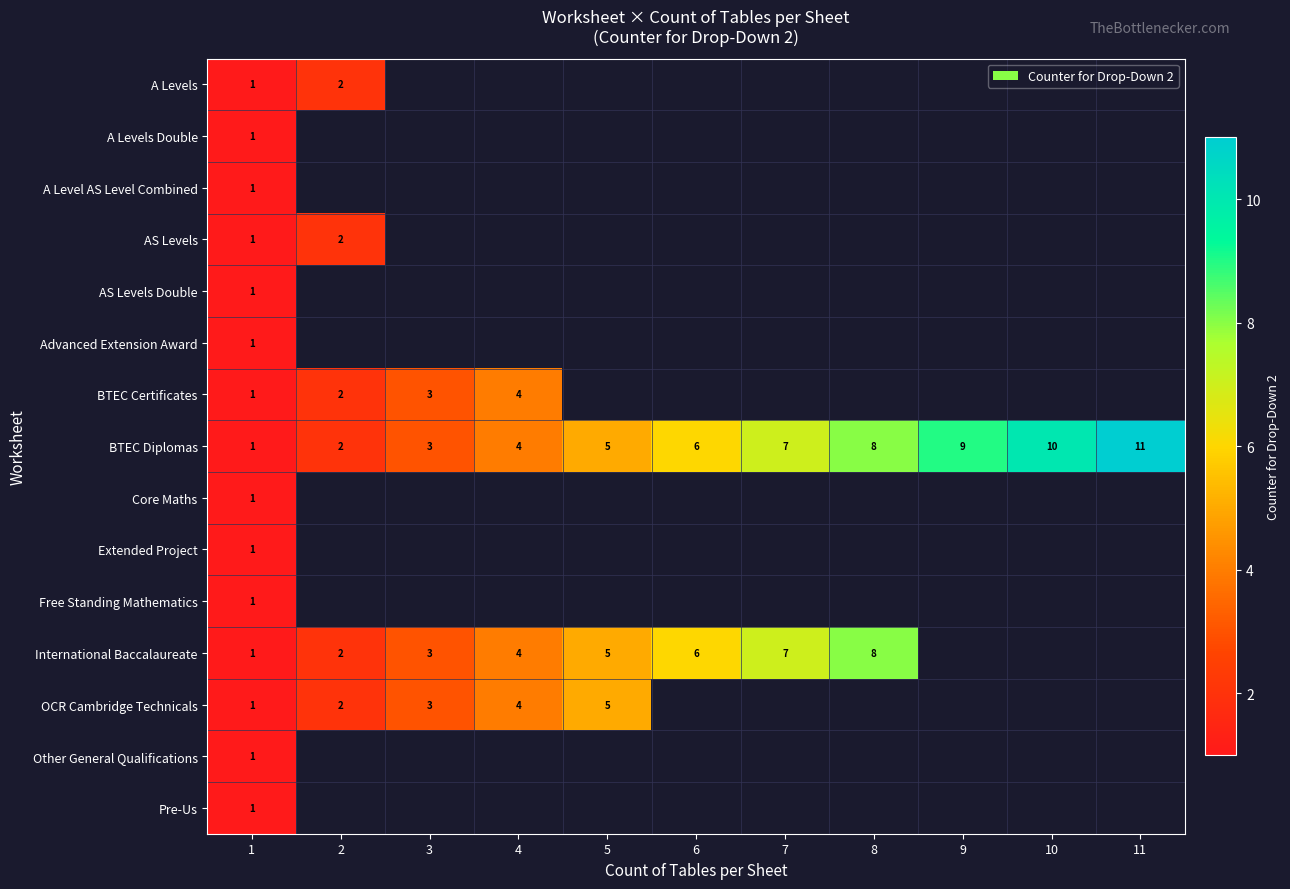

What is the difference between the BTEC Diplomas values at 3 and 11?

8